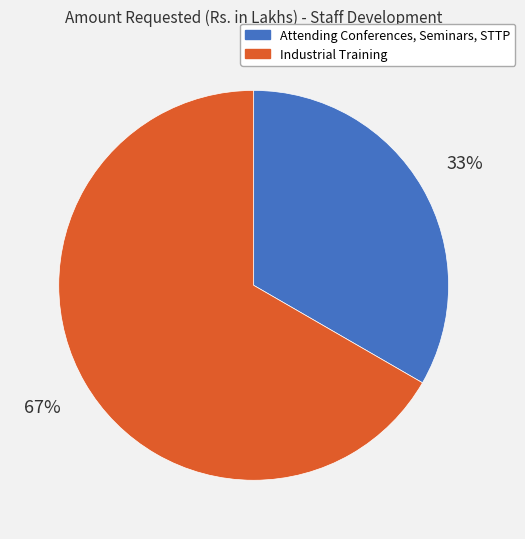

The Attending Conferences, Seminars, STTP slice represents 33% of the pie. True or false?

True